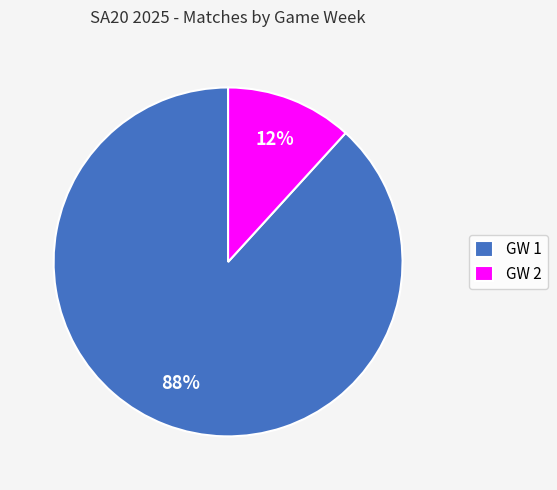

Which slice is the largest?

GW 1